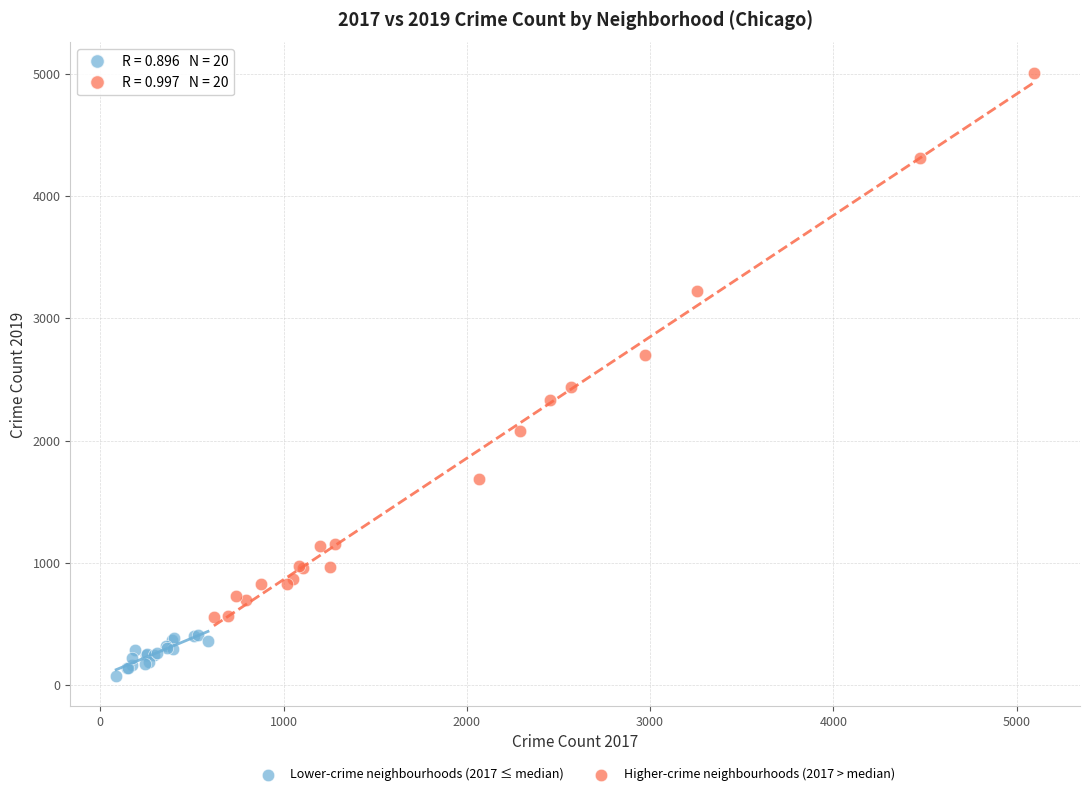

Which series reaches the minimum Y coordinate?

Lower-crime neighbourhoods (2017 ≤ median)